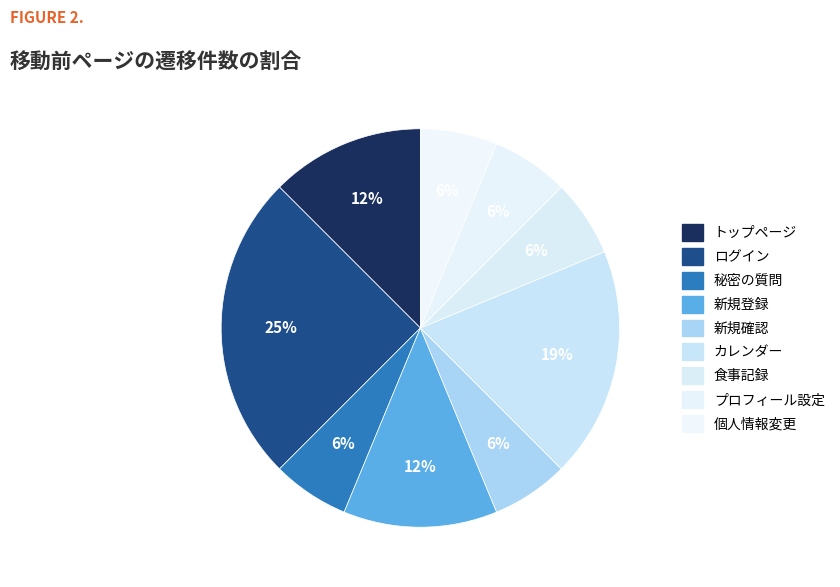

Is it true that 新規登録 is 3% of the pie?

False